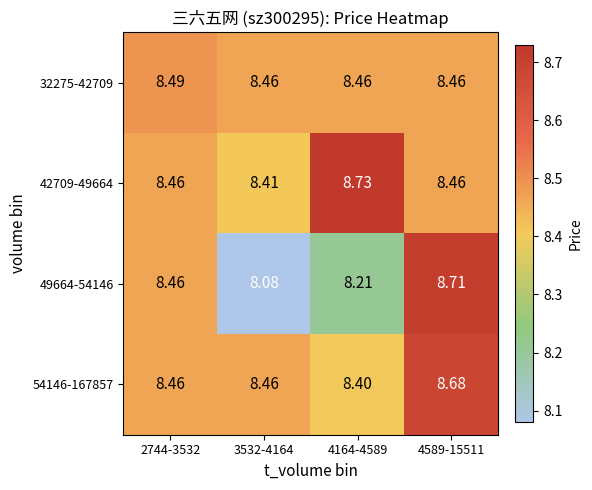

Reading left to right, transcribe all the data shown in this chart.

32275-42709: 2744-3532=8.5	3532-4164=8.5	4164-4589=8.5	4589-15511=8.5
42709-49664: 2744-3532=8.5	3532-4164=8.4	4164-4589=8.7	4589-15511=8.5
49664-54146: 2744-3532=8.5	3532-4164=8.1	4164-4589=8.2	4589-15511=8.7
54146-167857: 2744-3532=8.5	3532-4164=8.5	4164-4589=8.4	4589-15511=8.7